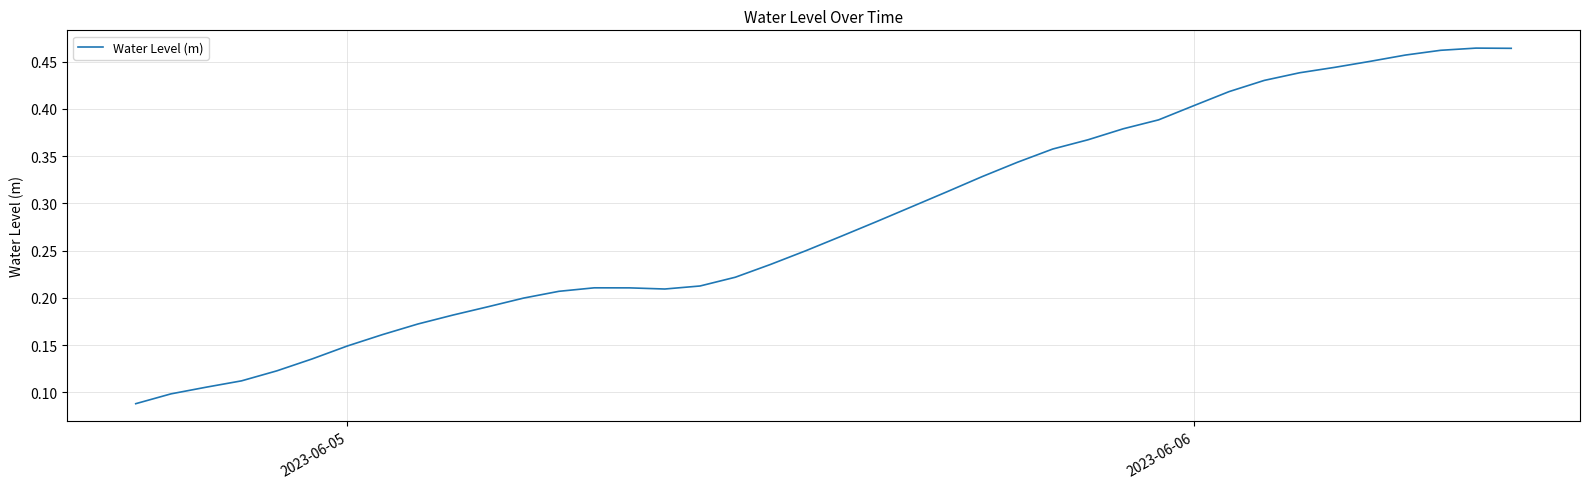

How many lines are shown in the chart?

1